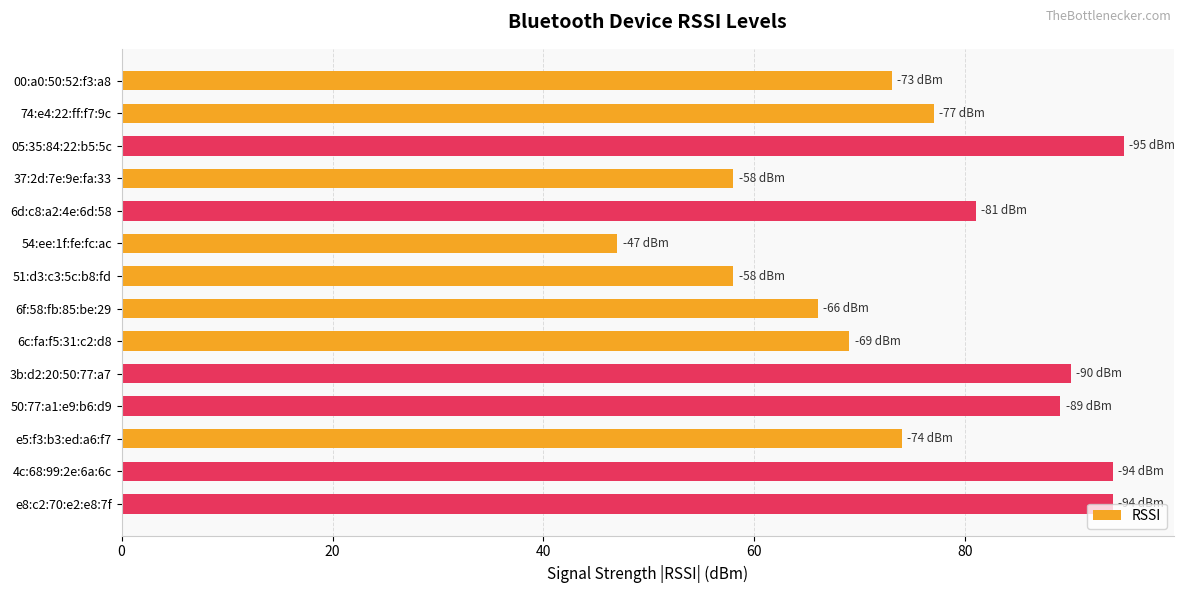

What is the difference between the maximum and minimum values?

48